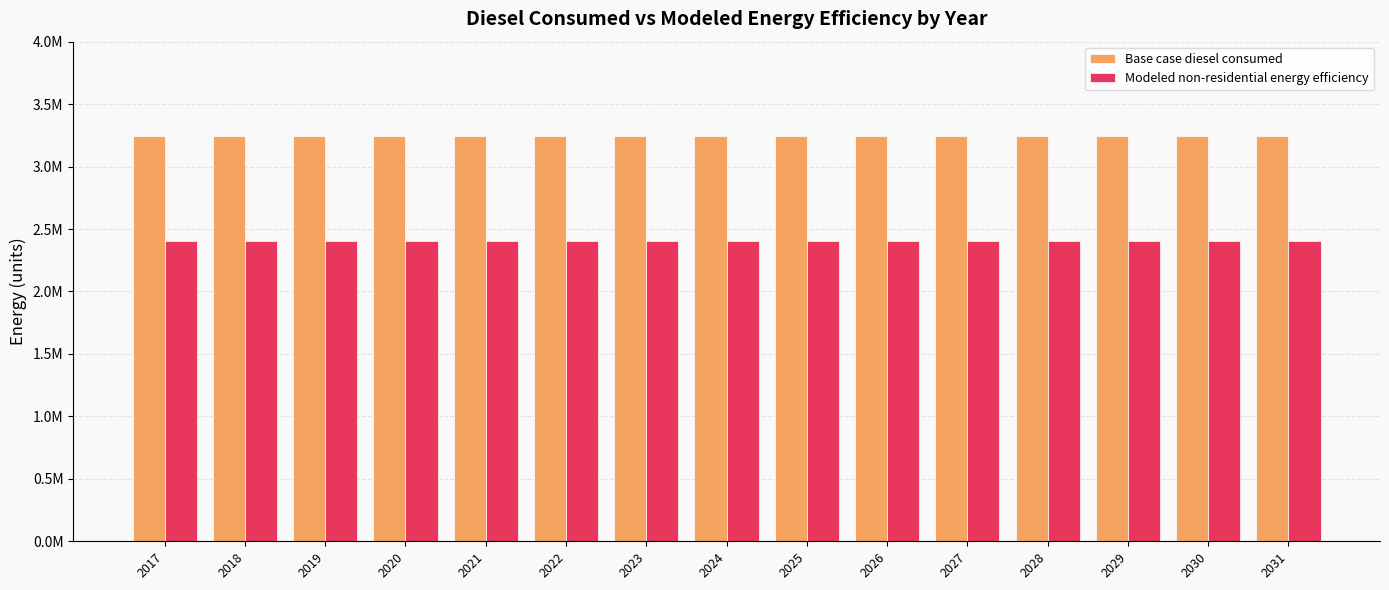

The Modeled non-residential energy efficiency series shows 1530628.0 at 2031. True or false?

False